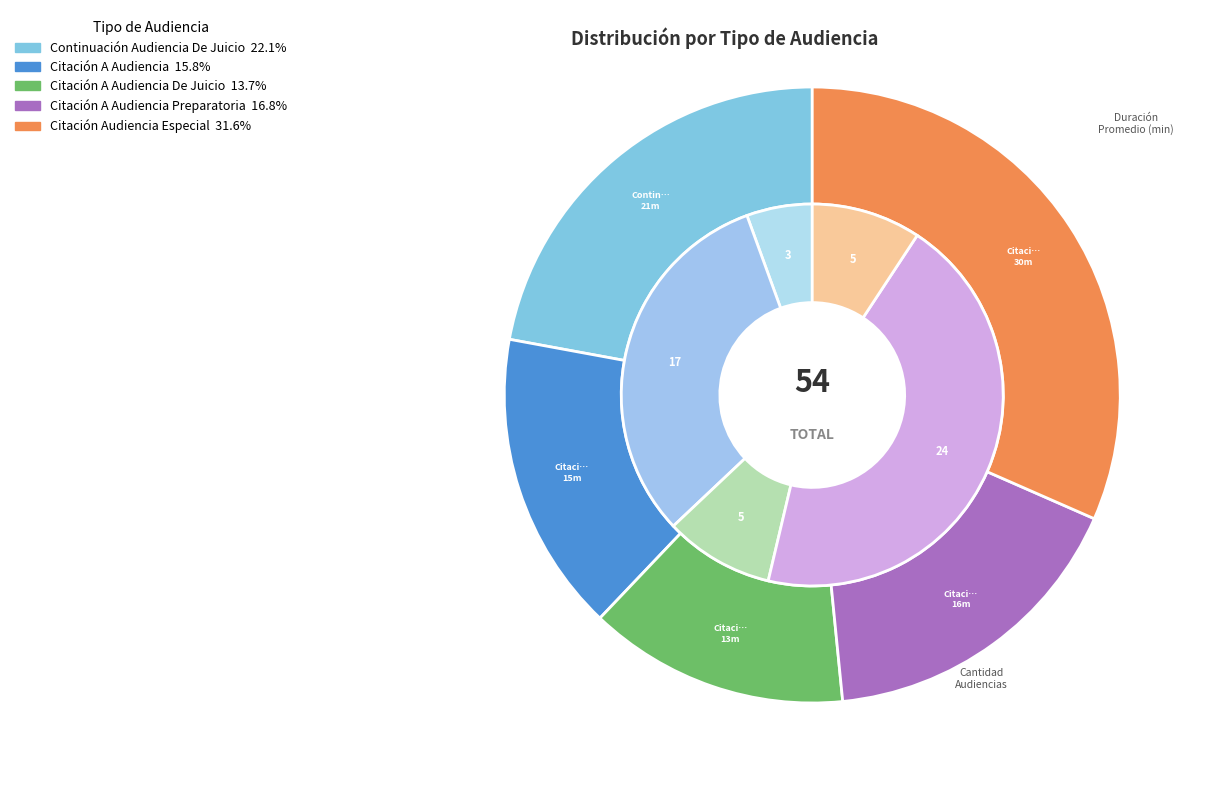

To the nearest percent, what is the difference between the Citación A Audiencia Preparatoria and Continuación Audiencia De Juicio slice percentages?

5%